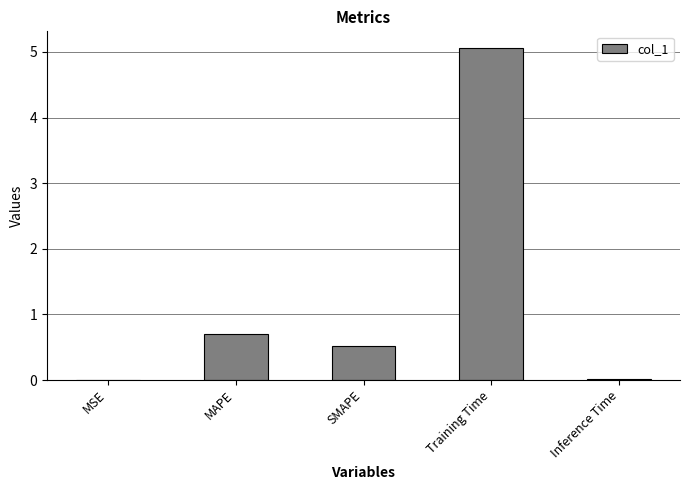

Which category has the highest value across all series?

Training Time